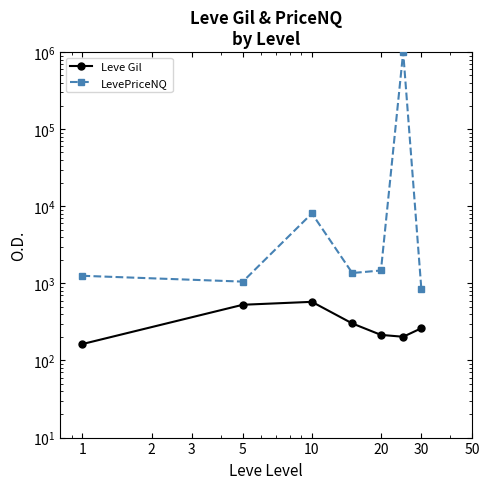

What is the average value of the Leve Gil series?

321.5